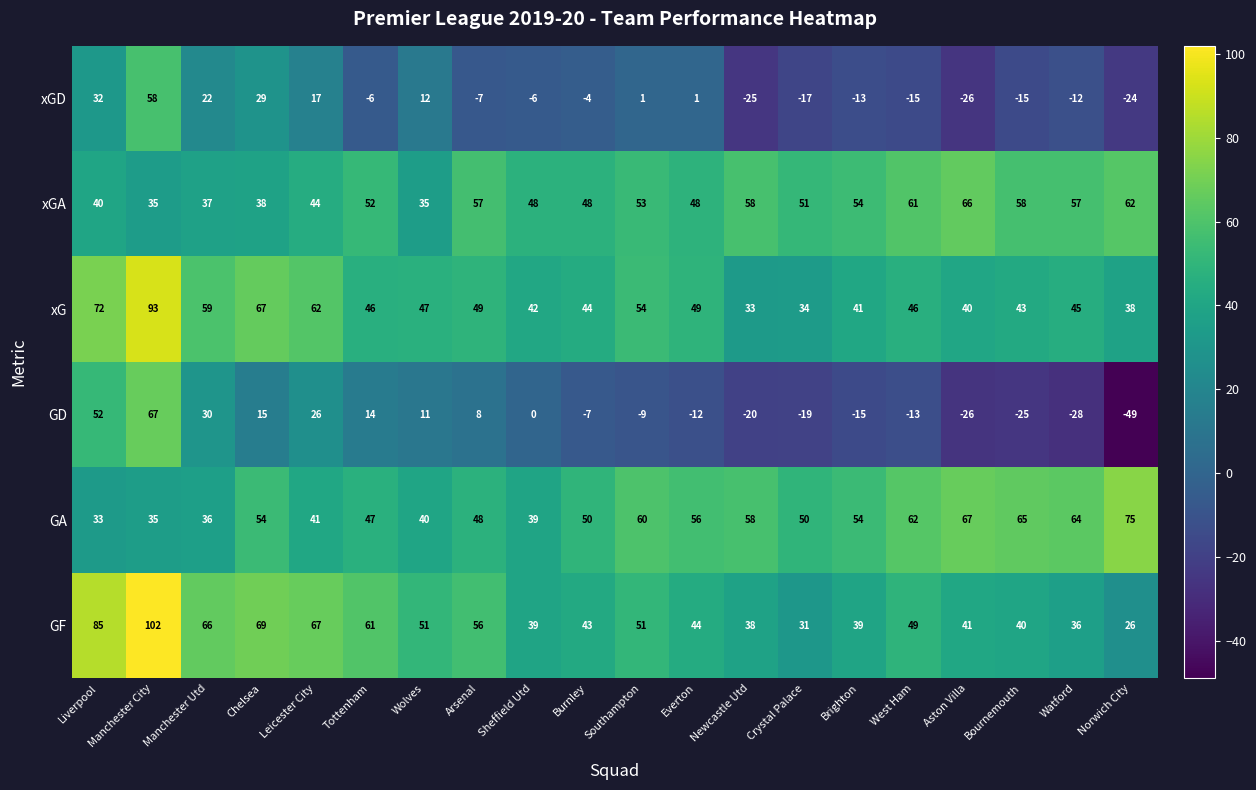

Is it true that GF equals 49 at West Ham?

True